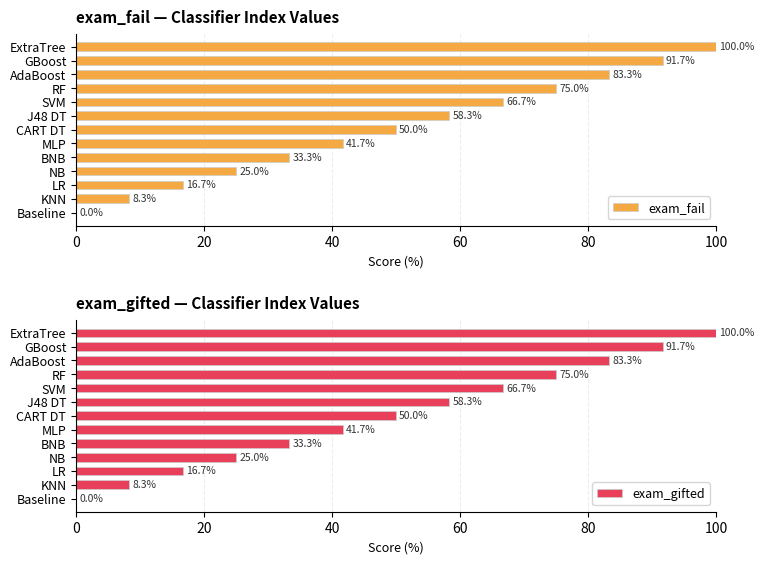

At which label is exam_gifted closest to 50?

CART DT